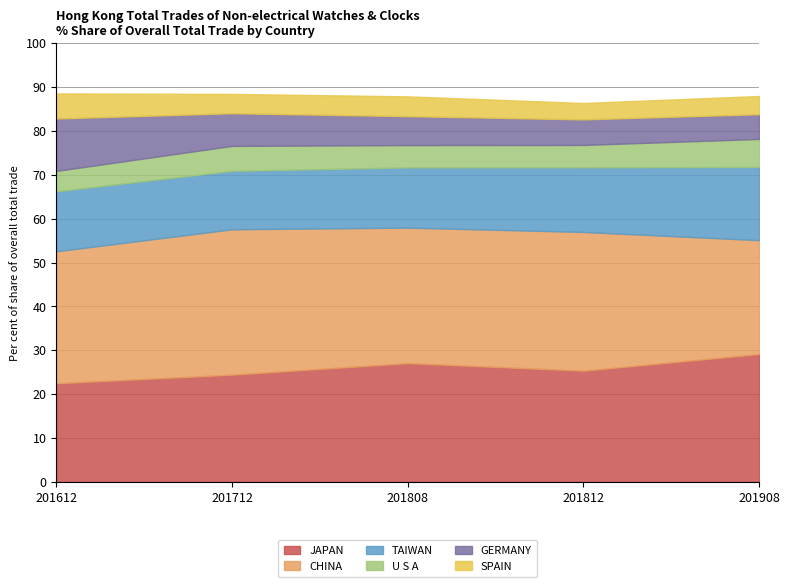

Which category has the highest value in the JAPAN series?

201908